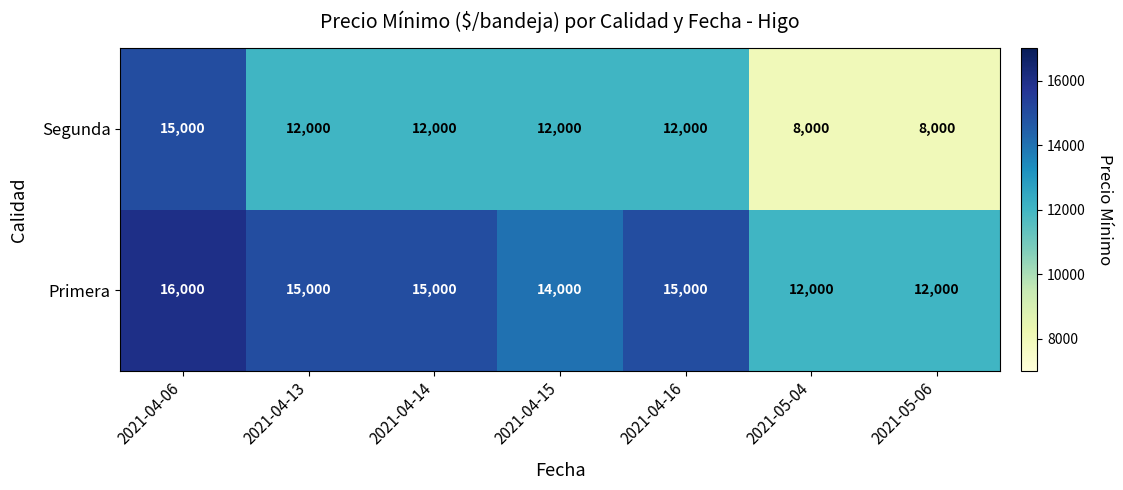

What is the difference between the maximum and minimum values in the Primera series?

4000